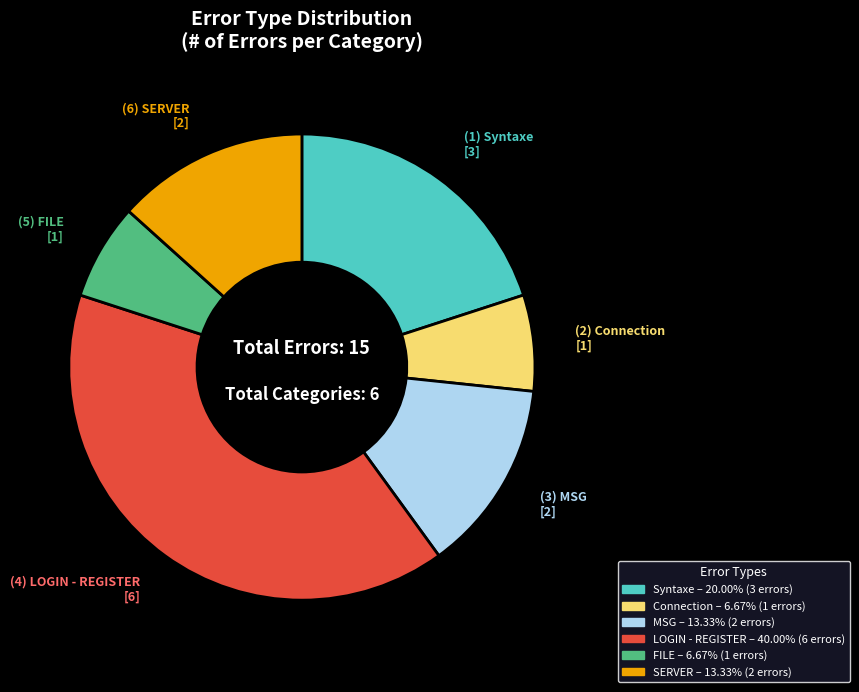

Is the sum of MSG and LOGIN - REGISTER greater than half?

Yes